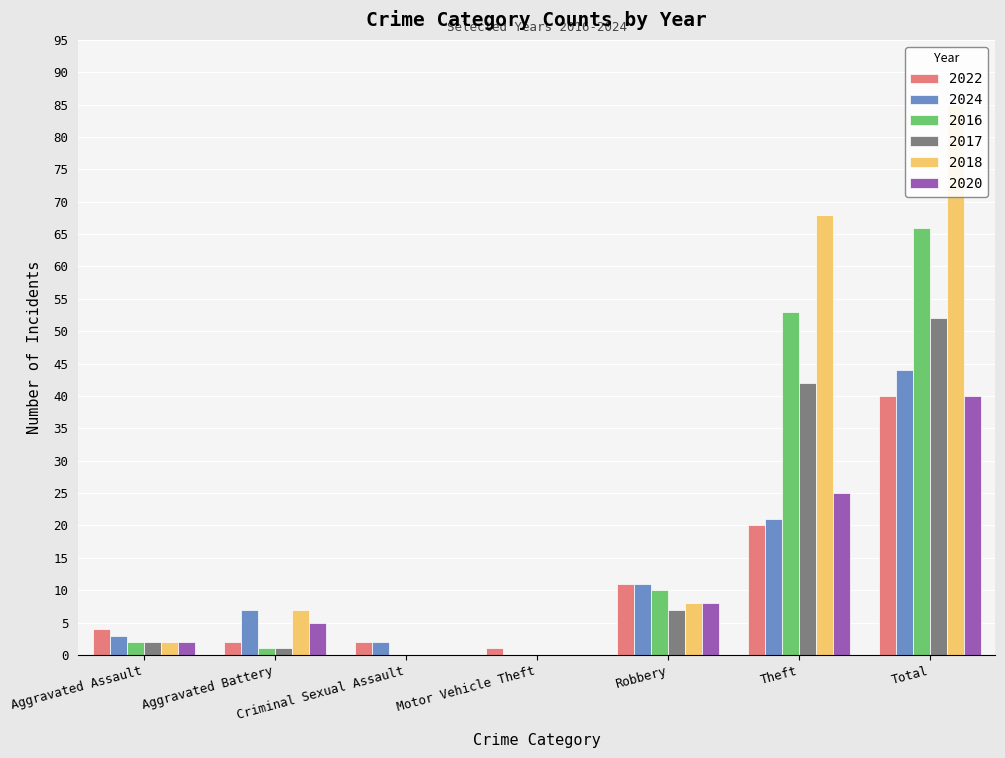

List the series in order of their peak value, lowest first.

2022, 2020, 2024, 2017, 2016, 2018